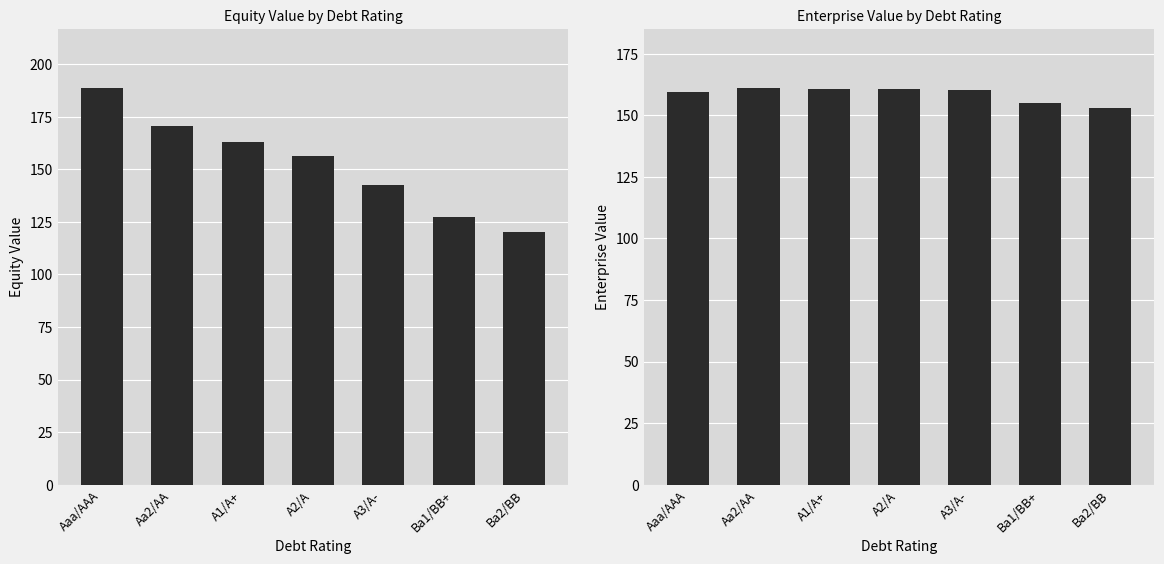

What is the difference between the enterprise_value values at A2/A and Aa2/AA?

0.5